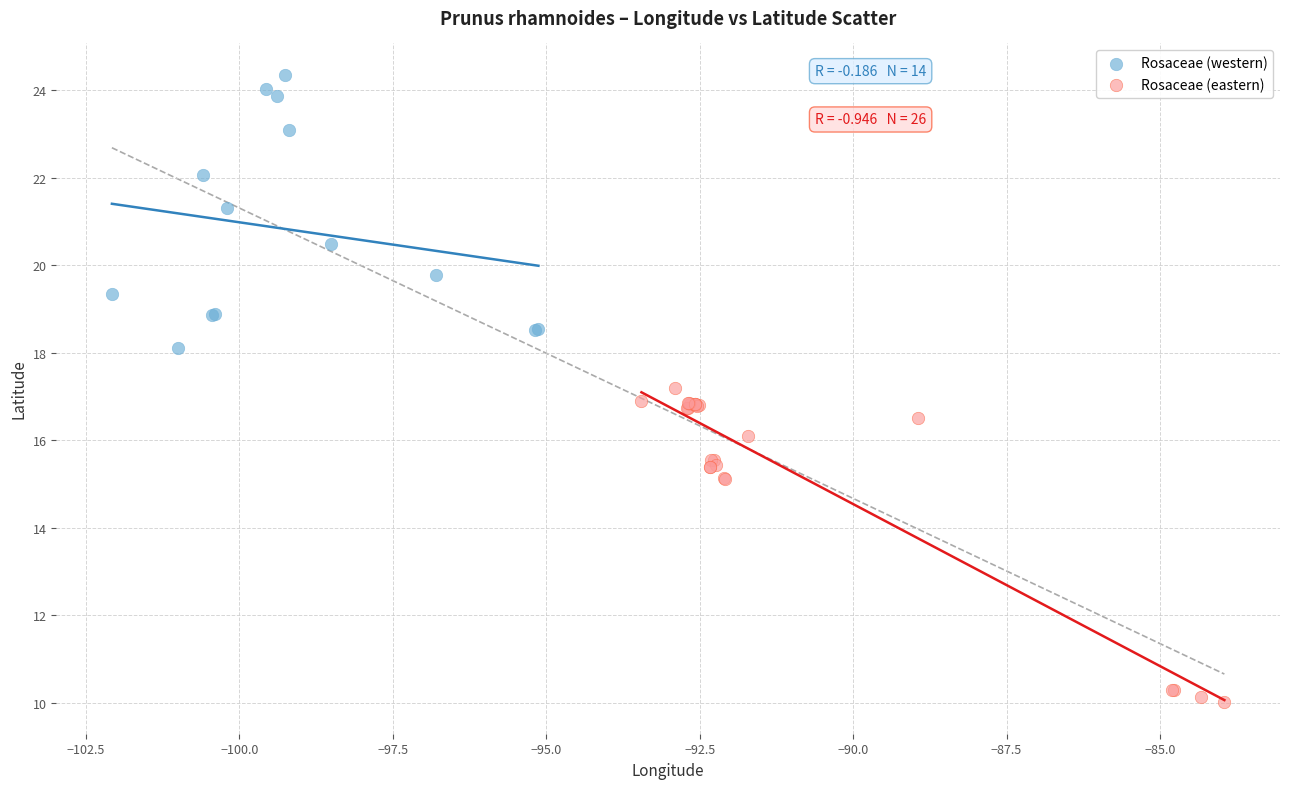

Which series reaches the minimum Y coordinate?

Rosaceae (eastern)